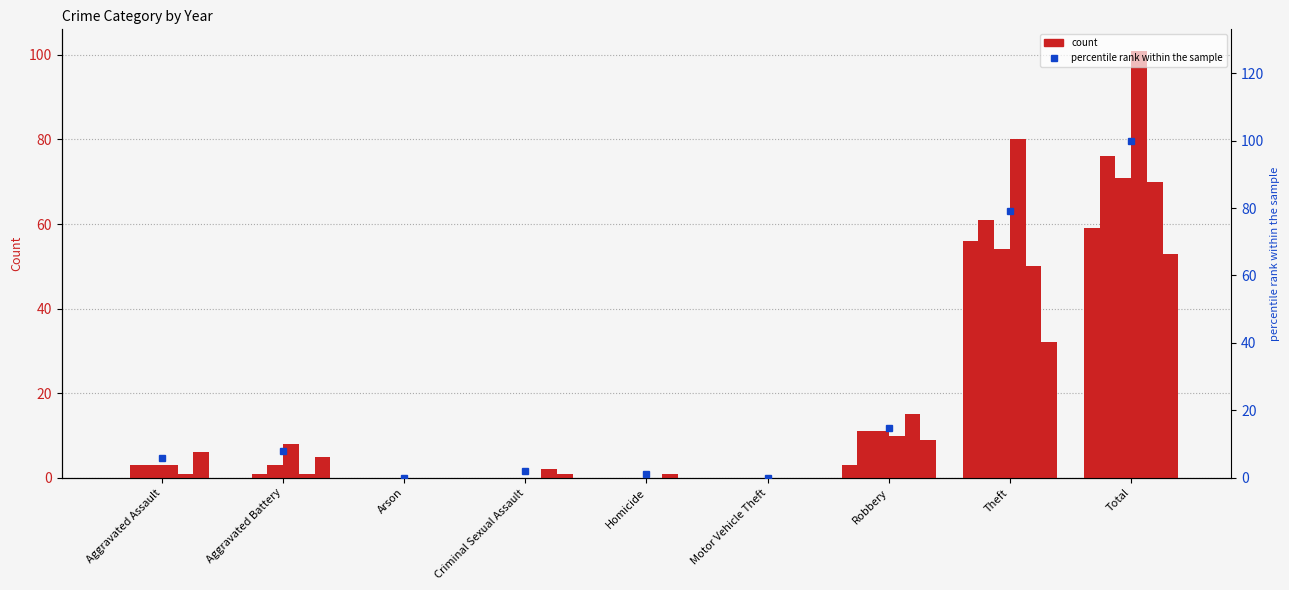

Rank the categories by value from lowest to highest.

Arson, Motor Vehicle Theft, Homicide, Criminal Sexual Assault, Aggravated Assault, Aggravated Battery, Robbery, Theft, Total